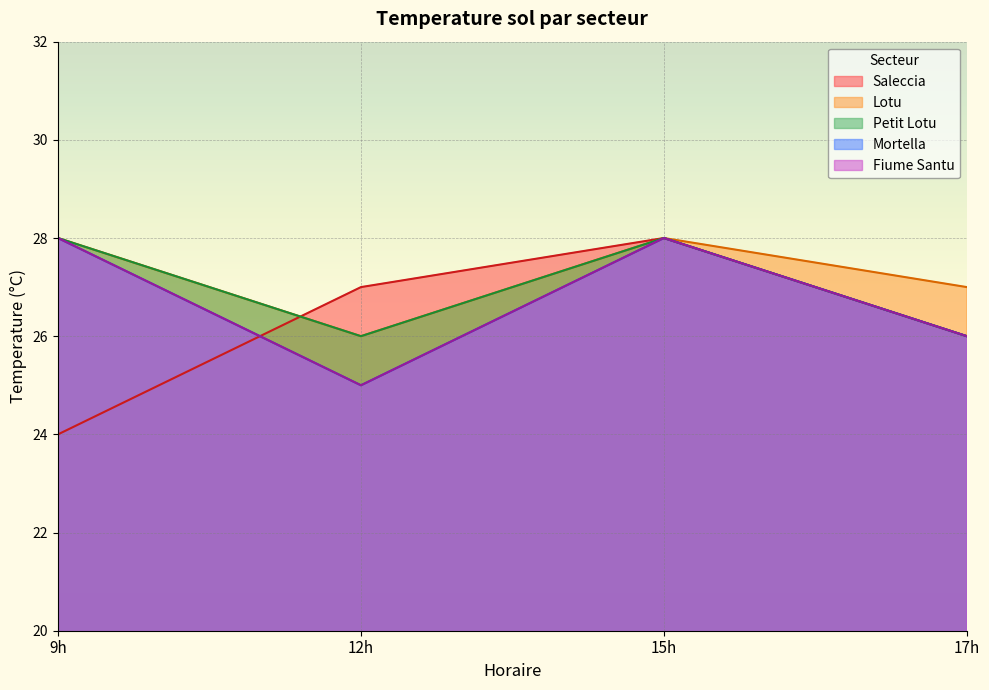

How many data points in Lotu are less than 28?

2